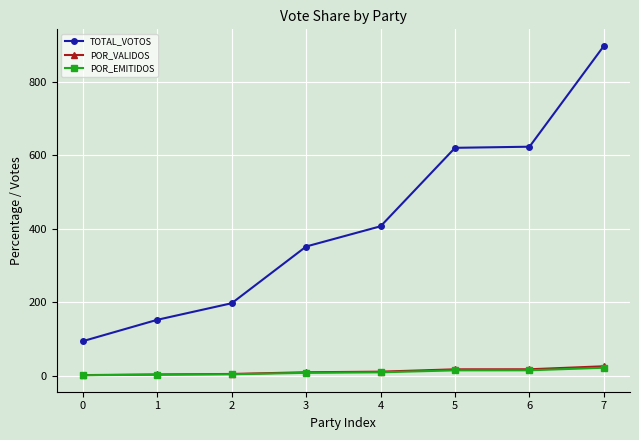

What is the difference between the maximum and minimum values in the POR_VALIDOS series?

24.0